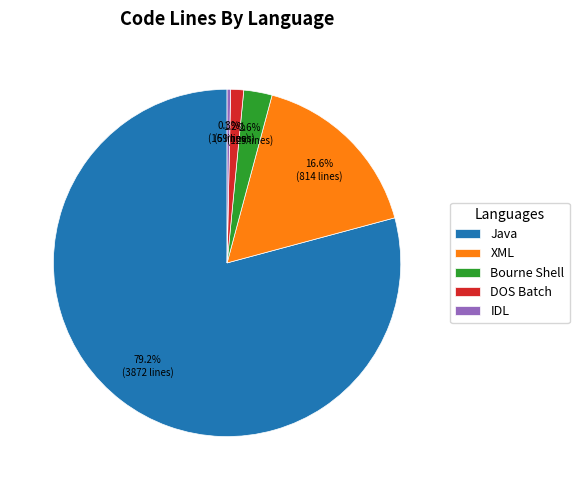

Approximately how many times larger is the value at XML compared to DOS Batch?

13.8